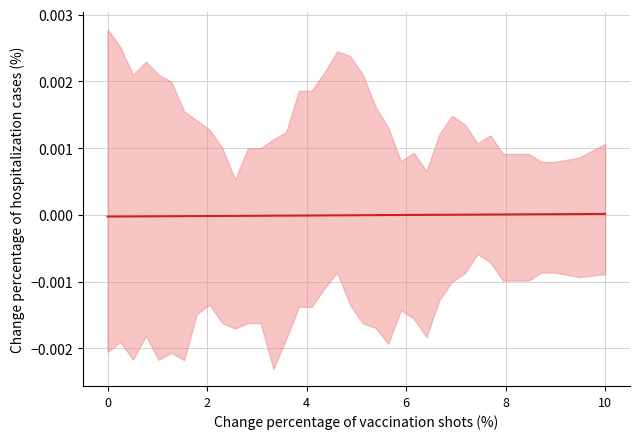

Does the chart have visible grid lines?

Yes